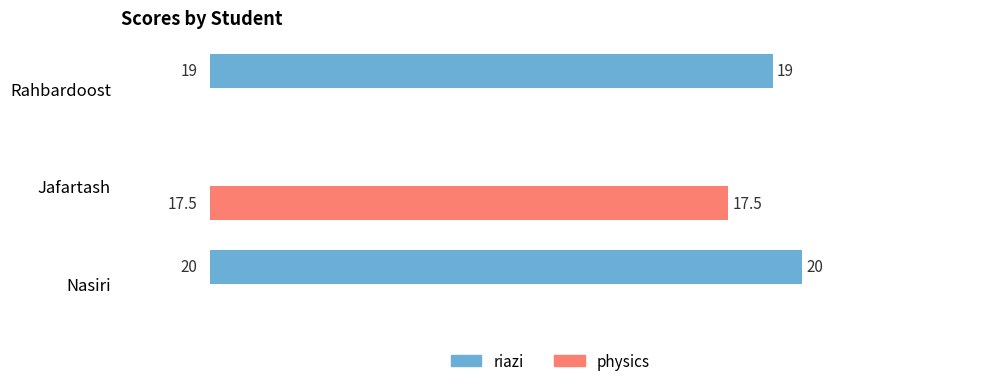

What are all the series names shown in the legend?

riazi, physics